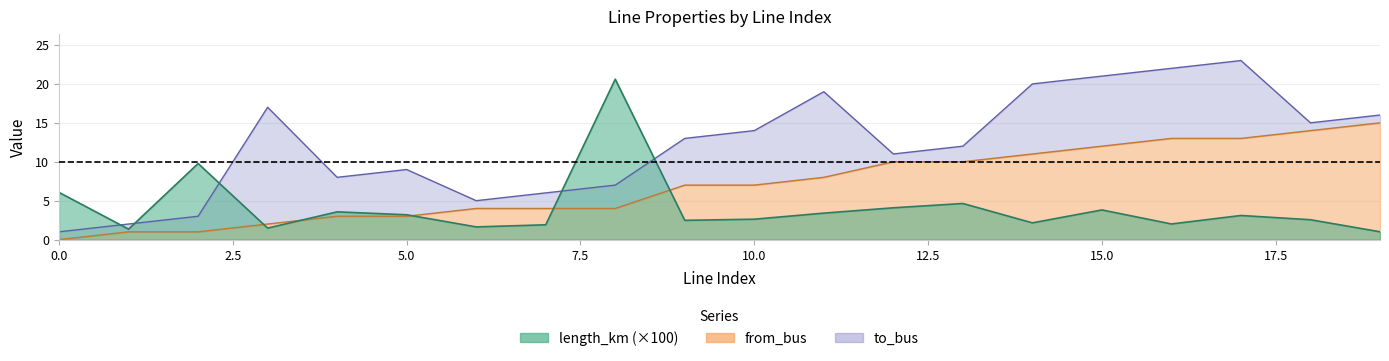

Reading left to right, what are all the values shown in this chart?

length_km: 0=6.1	1=1.3	2=9.8	3=1.5	4=3.6	5=3.2	6=1.6	7=1.9	8=20.6	9=2.5	10=2.6	11=3.4	12=4.1	13=4.6	14=2.2	15=3.8	16=2.0	17=3.1	18=2.6	19=1.0
from_bus: 0=0.0	1=1.0	2=1.0	3=2.0	4=3.0	5=3.0	6=4.0	7=4.0	8=4.0	9=7.0	10=7.0	11=8.0	12=10.0	13=10.0	14=11.0	15=12.0	16=13.0	17=13.0	18=14.0	19=15.0
to_bus: 0=1.0	1=2.0	2=3.0	3=17.0	4=8.0	5=9.0	6=5.0	7=6.0	8=7.0	9=13.0	10=14.0	11=19.0	12=11.0	13=12.0	14=20.0	15=21.0	16=22.0	17=23.0	18=15.0	19=16.0